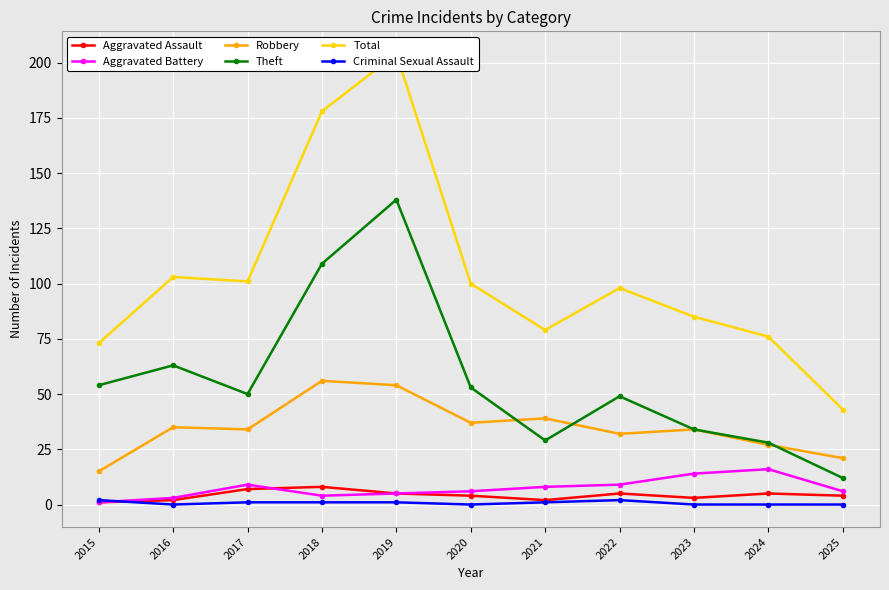

What is the lowest value of the Theft series?

12